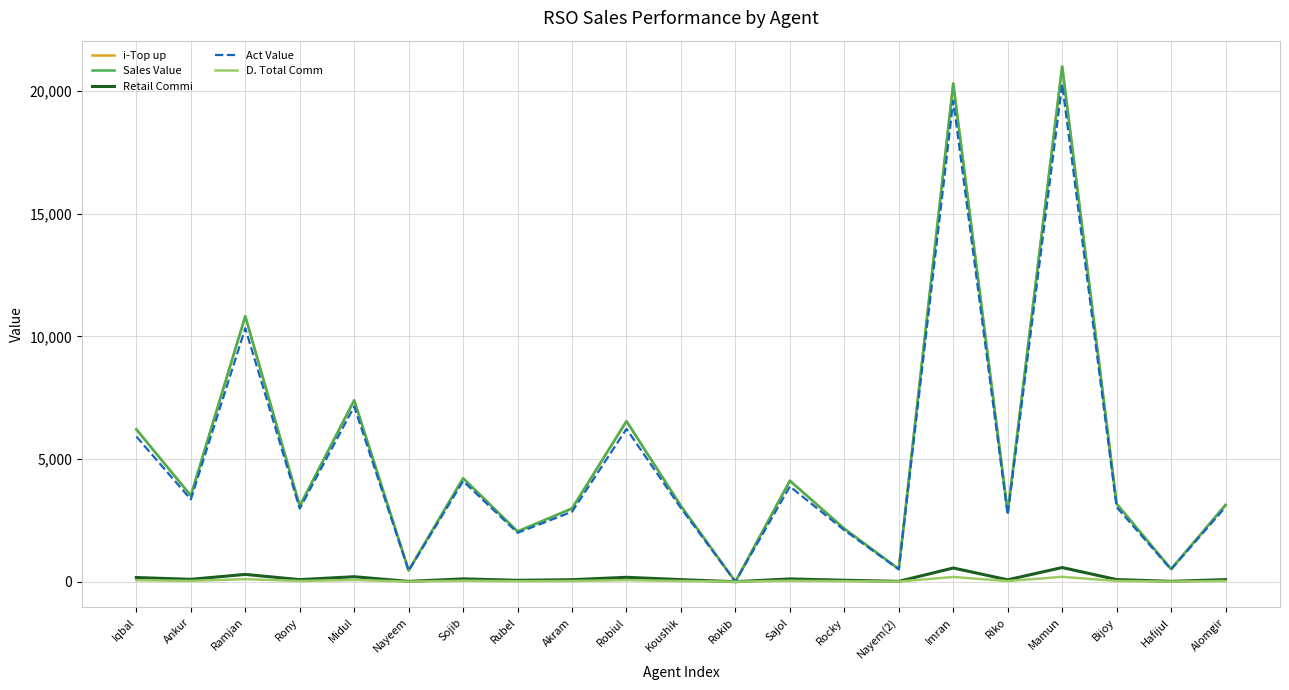

Reading left to right, transcribe all the data shown in this chart.

i-Top up: Iqbal=6208.0	Ankur=3508.0	Ramjan=10819.0	Rony=3086.0	Midul=7394.0	Nayeem=459.0	Sojib=4215.0	Rubel=2049.0	Akram=2984.0	Robiul=6542.0	Koushik=3084.0	Rokib=0.0	Sajol=4115.0	Rocky=2160.0	Nayem(2)=516.0	Imran=20309.0	Riko=2827.0	Mamun=21000.0	Bijoy=3177.0	Hafijul=514.0	Alomgir=3129.0
Sales Value: Iqbal=6208.0	Ankur=3508.0	Ramjan=10819.0	Rony=3086.0	Midul=7394.0	Nayeem=459.0	Sojib=4215.0	Rubel=2049.0	Akram=2984.0	Robiul=6542.0	Koushik=3084.0	Rokib=0.0	Sajol=4115.0	Rocky=2160.0	Nayem(2)=516.0	Imran=20309.0	Riko=2827.0	Mamun=21000.0	Bijoy=3177.0	Hafijul=514.0	Alomgir=3129.0
Retail Commi: Iqbal=170.7	Ankur=96.5	Ramjan=297.5	Rony=84.9	Midul=203.3	Nayeem=12.6	Sojib=115.9	Rubel=56.3	Akram=82.1	Robiul=179.9	Koushik=84.8	Rokib=0.0	Sajol=113.2	Rocky=59.4	Nayem(2)=14.2	Imran=558.5	Riko=77.7	Mamun=577.5	Bijoy=87.4	Hafijul=14.1	Alomgir=86.0
Act Value: Iqbal=5917.3	Ankur=3354.5	Ramjan=10330.5	Rony=2980.1	Midul=7139.7	Nayeem=446.4	Sojib=4099.1	Rubel=1992.7	Akram=2851.9	Robiul=6225.1	Koushik=2999.2	Rokib=0.0	Sajol=3881.8	Rocky=2100.6	Nayem(2)=501.8	Imran=19600.5	Riko=2719.3	Mamun=20279.5	Bijoy=3039.6	Hafijul=499.9	Alomgir=3043.0
D. Total Comm: Iqbal=59.0	Ankur=33.3	Ramjan=102.8	Rony=29.3	Midul=70.2	Nayeem=4.4	Sojib=40.0	Rubel=19.5	Akram=28.3	Robiul=62.1	Koushik=29.3	Rokib=0.0	Sajol=39.1	Rocky=20.5	Nayem(2)=4.9	Imran=192.9	Riko=26.9	Mamun=199.5	Bijoy=30.2	Hafijul=4.9	Alomgir=29.7